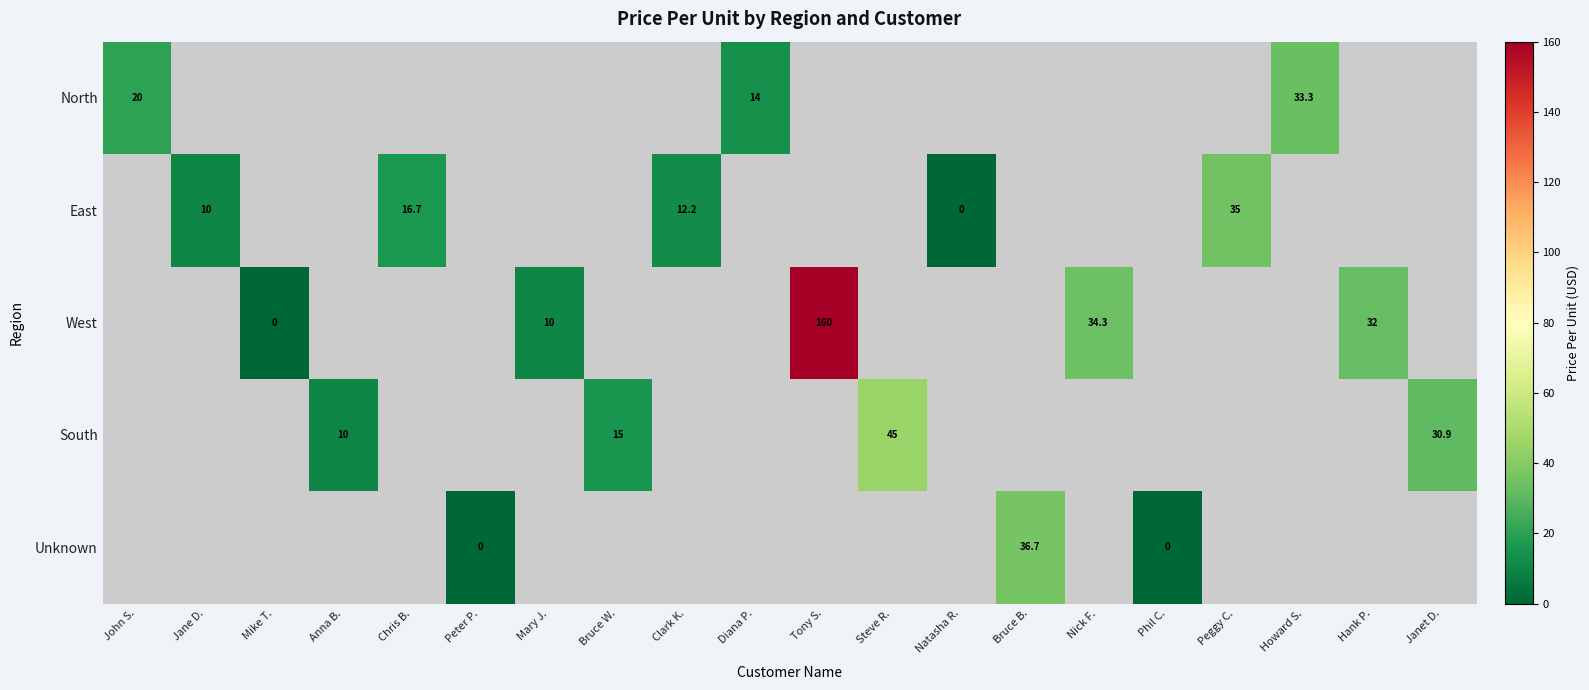

How many positive values does the Unknown series have?

1